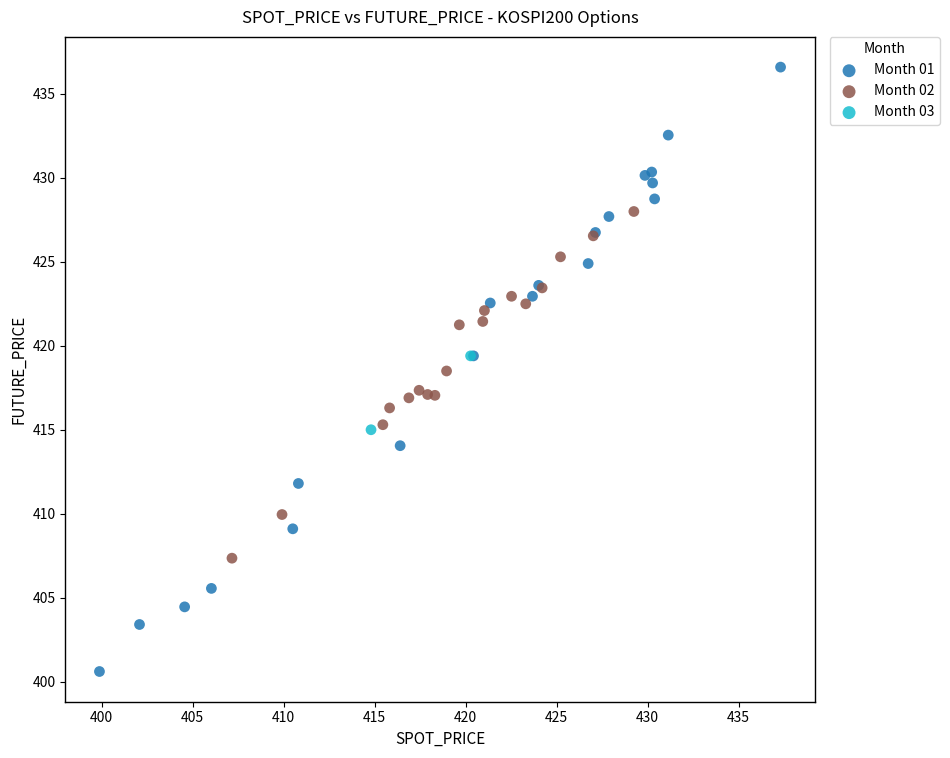

Which series reaches the minimum Y coordinate?

Month 01